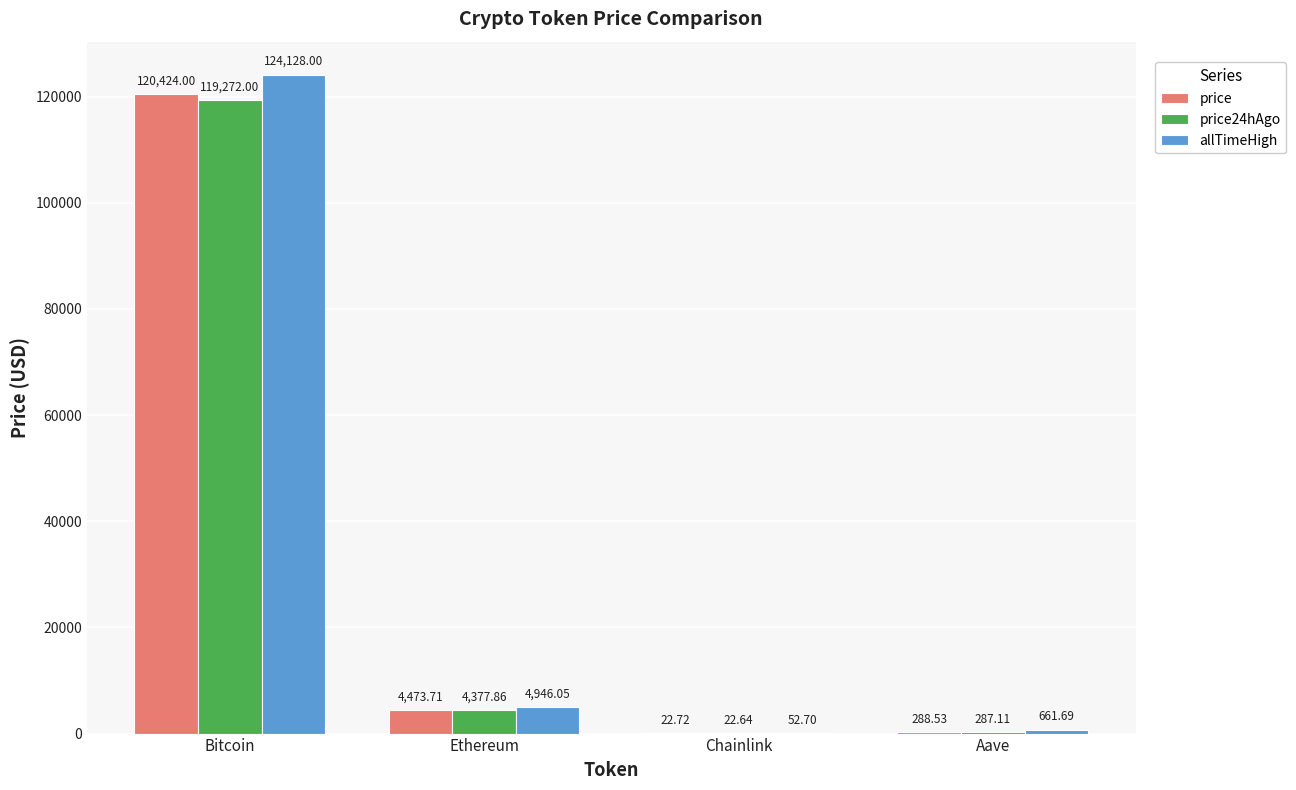

Which category has the highest value across all series?

Bitcoin